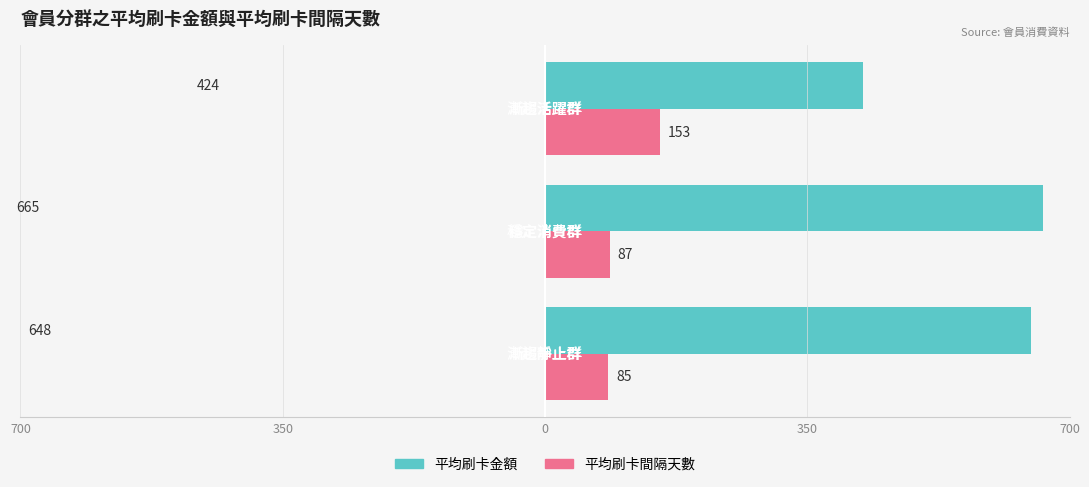

What are all the series names shown in the legend?

平均刷卡金額, 平均刷卡間隔天數